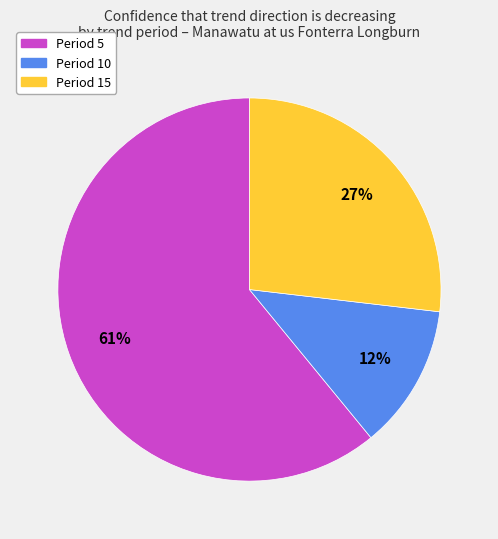

Is there any slice that represents more than half of the pie?

Yes